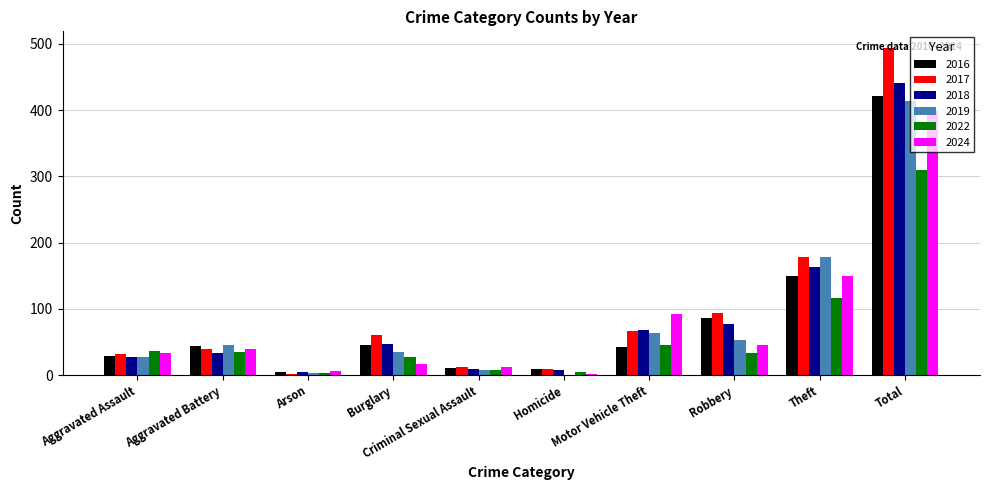

Where is 2018 nearest to the value 223?

Theft